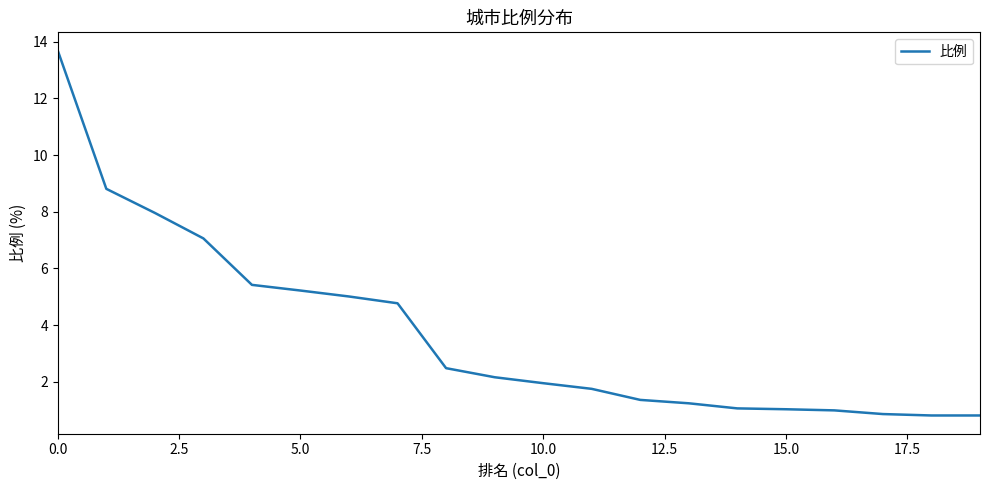

What is the minimum value shown in the chart?

0.8